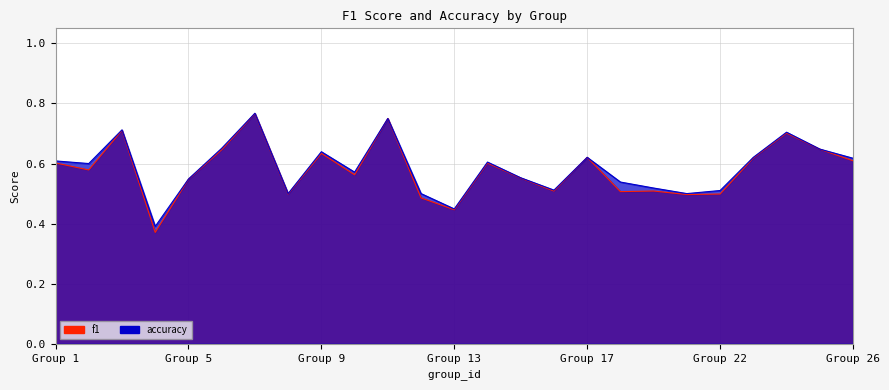

Reading left to right, list all the values displayed in this chart.

f1: 0.6	0.6	0.7	0.4	0.5	0.6	0.8	0.5	0.6	0.6	0.8	0.5	0.4	0.6	0.6	0.5	0.6	0.5	0.5	0.5	0.5	0.6	0.7	0.6	0.6
accuracy: 0.6	0.6	0.7	0.4	0.5	0.7	0.8	0.5	0.6	0.6	0.8	0.5	0.4	0.6	0.6	0.5	0.6	0.5	0.5	0.5	0.5	0.6	0.7	0.6	0.6